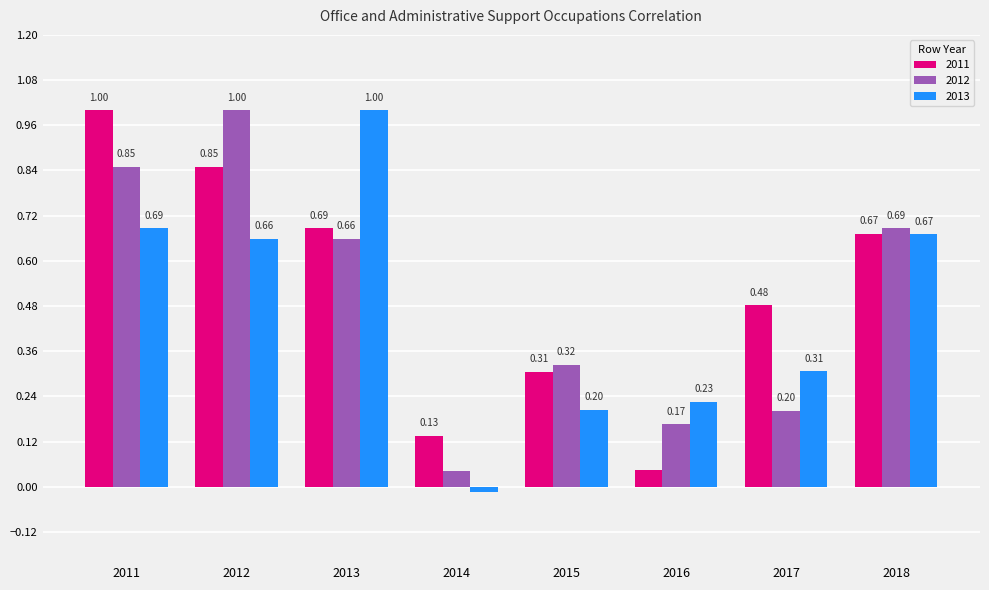

Is the value of 2012 at 2013 greater than the value of 2011 at 2014?

Yes